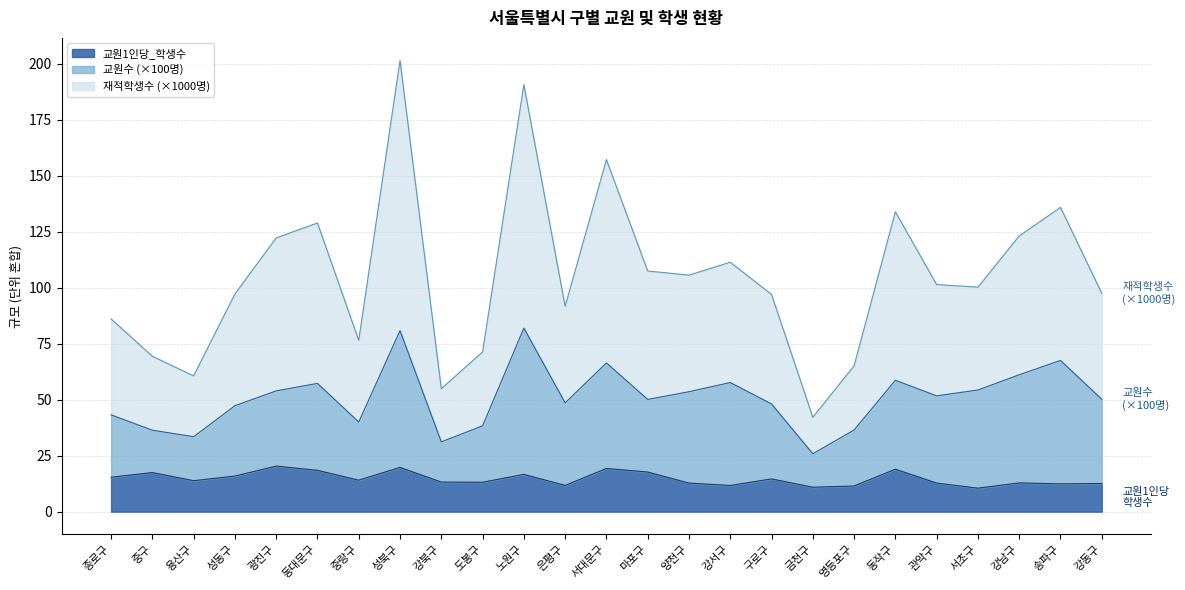

True or false: 재적학생수_scaled and 교원1인당_학생수 cross at least once.

False